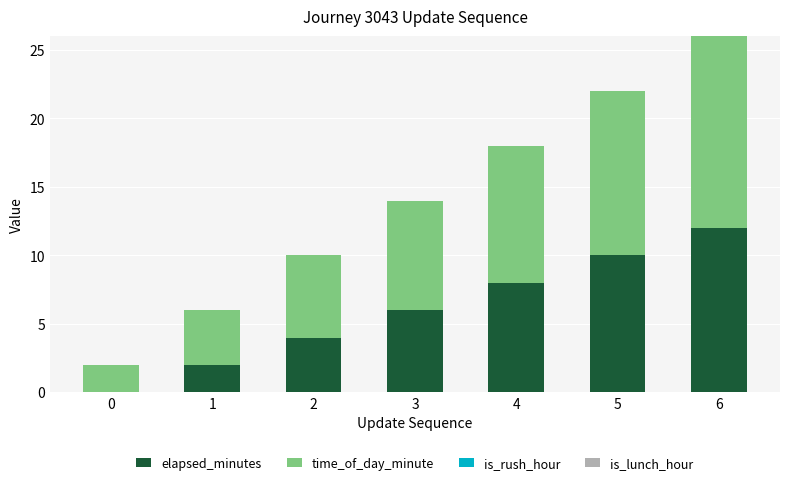

Is it true that elapsed_minutes equals 2 at 1?

True